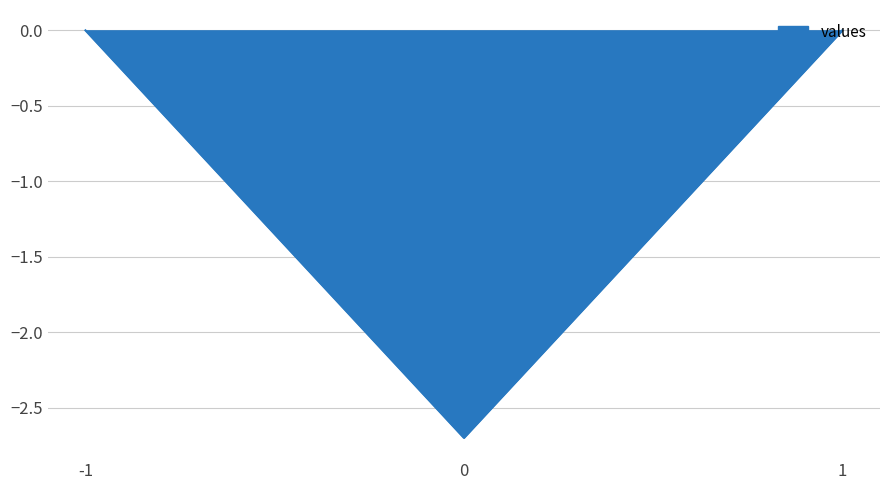

Count the number of data series in this chart.

1